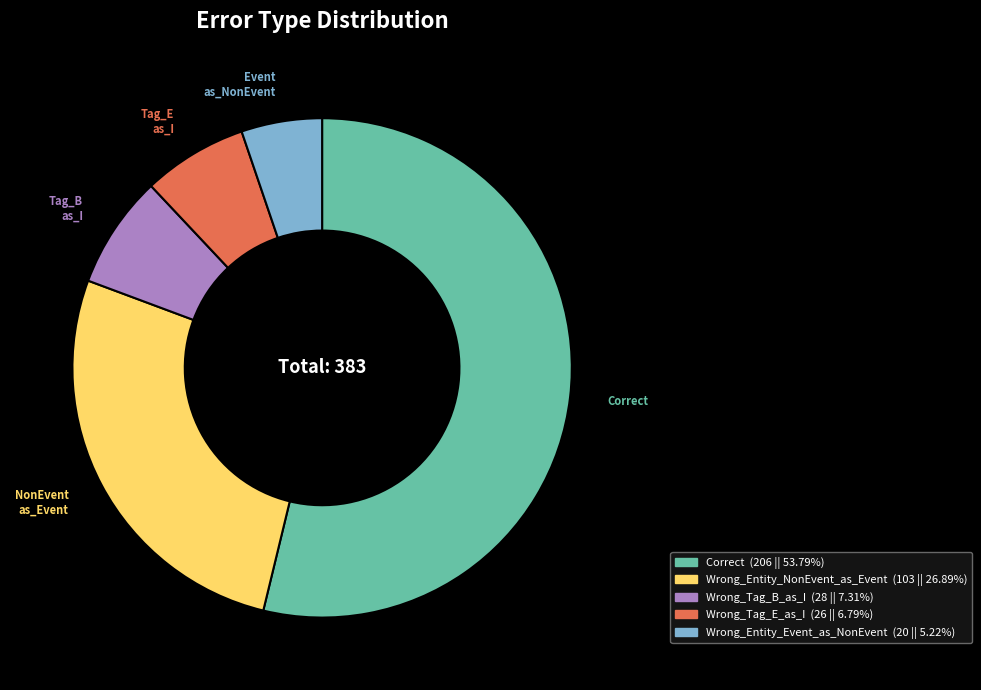

Is there any slice that represents more than half of the pie?

Yes